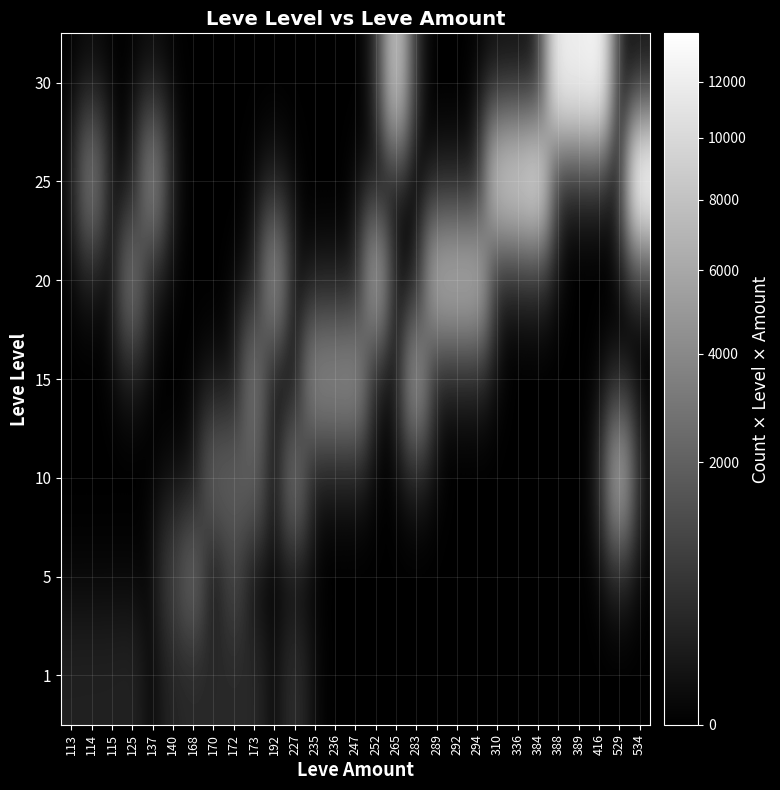

Which has a higher value, 125 or 172?

172